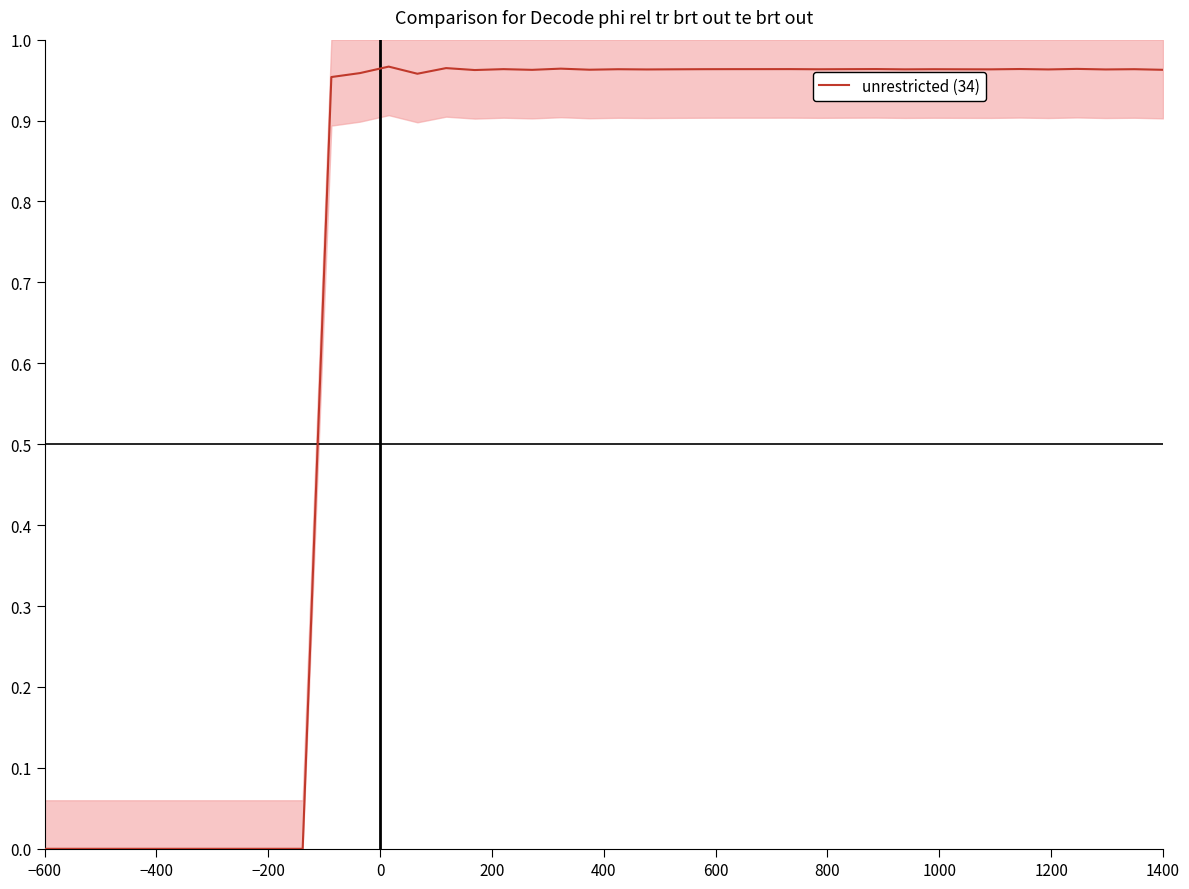

What is the maximum value shown in the chart?

1.0